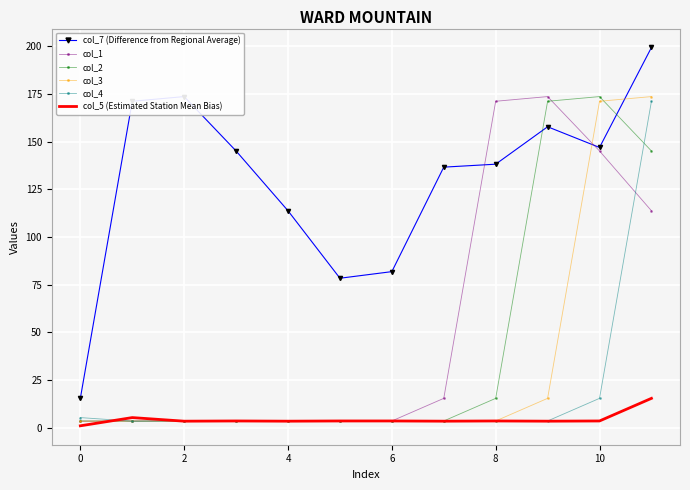

What is the maximum value for col_2?

173.6